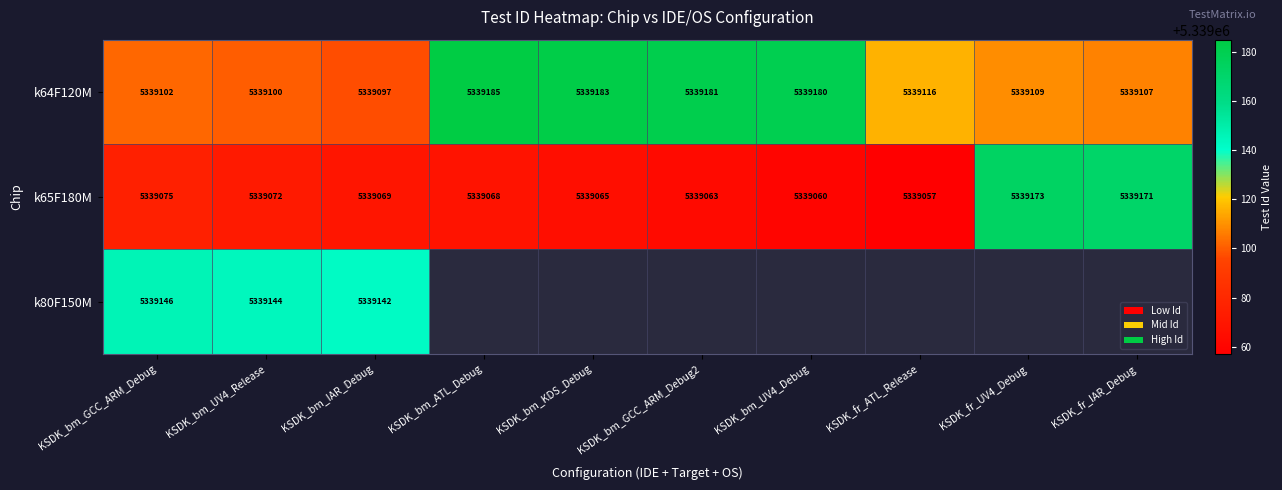

The value of k65F180M at KSDK_fr_UV4_Debug is 5339173. True or false?

True